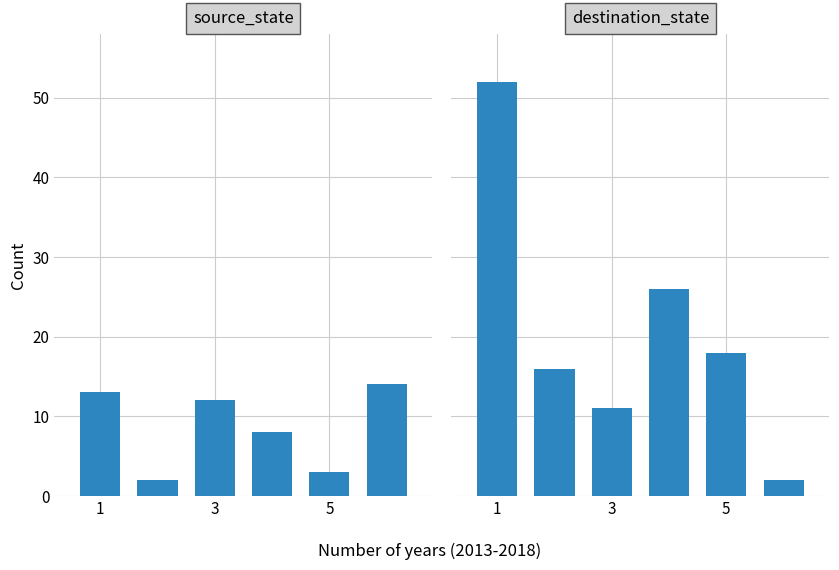

How many groups of bars are there?

6